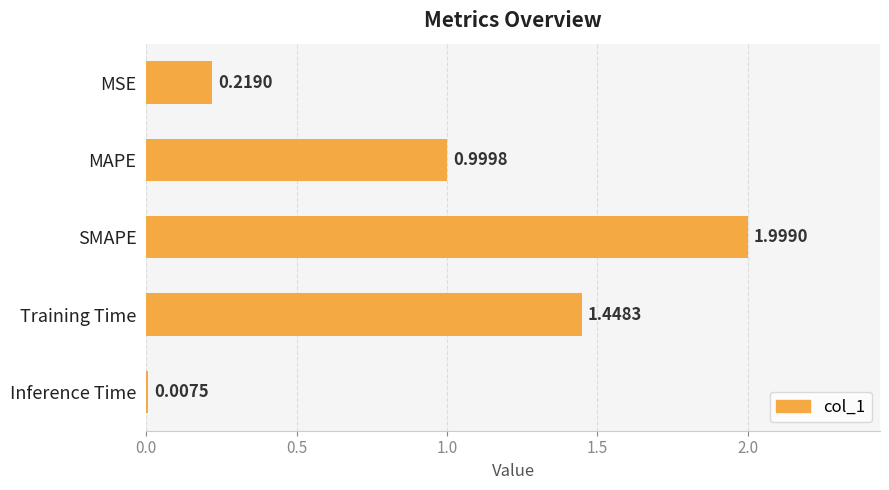

List the labels in order of value, largest first.

SMAPE, Training Time, MAPE, MSE, Inference Time